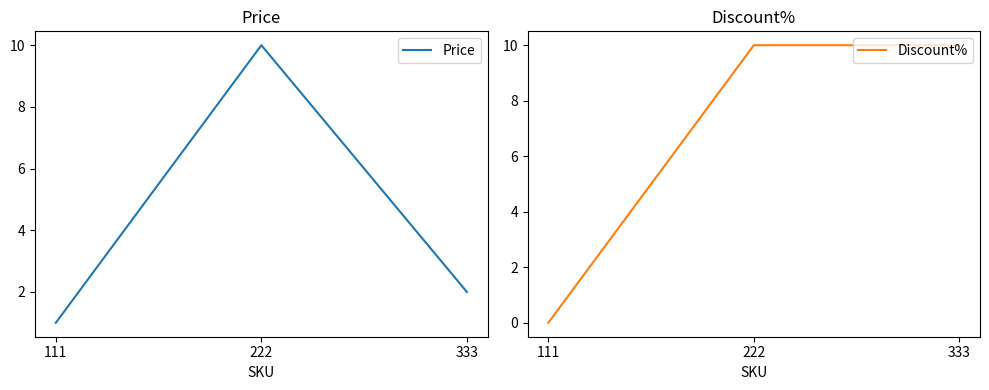

How many series are shown in this chart?

2